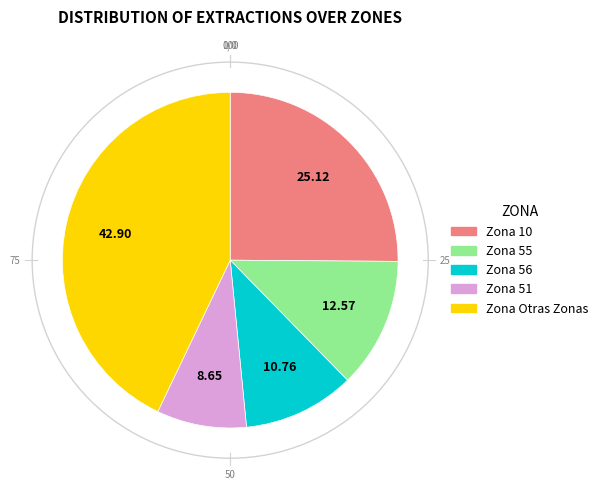

Does any single category account for the majority?

No